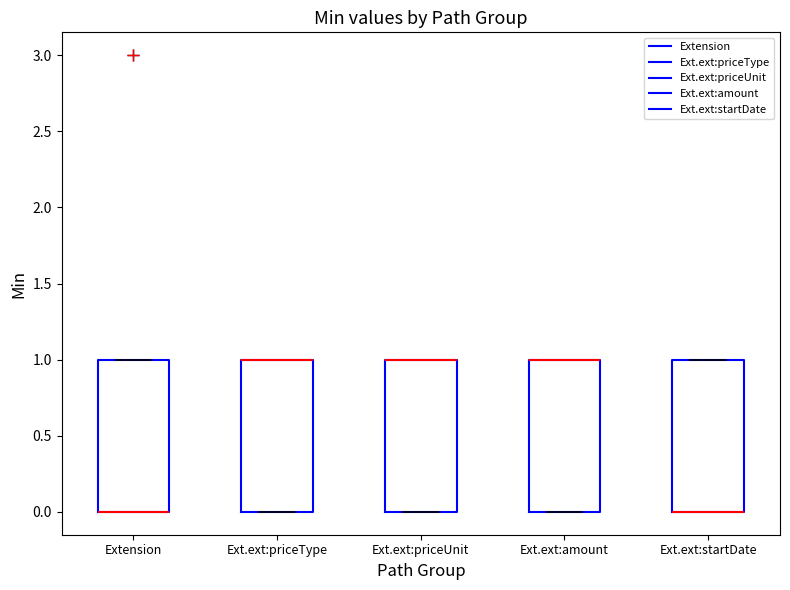

Reading left to right, transcribe this box plot: for each box, give where its median line is, the range the box spans, and where its two whiskers end, as read against the y-axis. The values are not printed on the chart, so give them approximately, as read against the axis.

Extension: median 0 (drawn on the box's lower edge), box 0 to 1, whiskers 0 to 1
Ext.ext:priceType: median 1 (drawn on the box's upper edge), box 0 to 1, whiskers 0 to 1
Ext.ext:priceUnit: median 1 (drawn on the box's upper edge), box 0 to 1, whiskers 0 to 1
Ext.ext:amount: median 1 (drawn on the box's upper edge), box 0 to 1, whiskers 0 to 1
Ext.ext:startDate: median 0 (drawn on the box's lower edge), box 0 to 1, whiskers 0 to 1